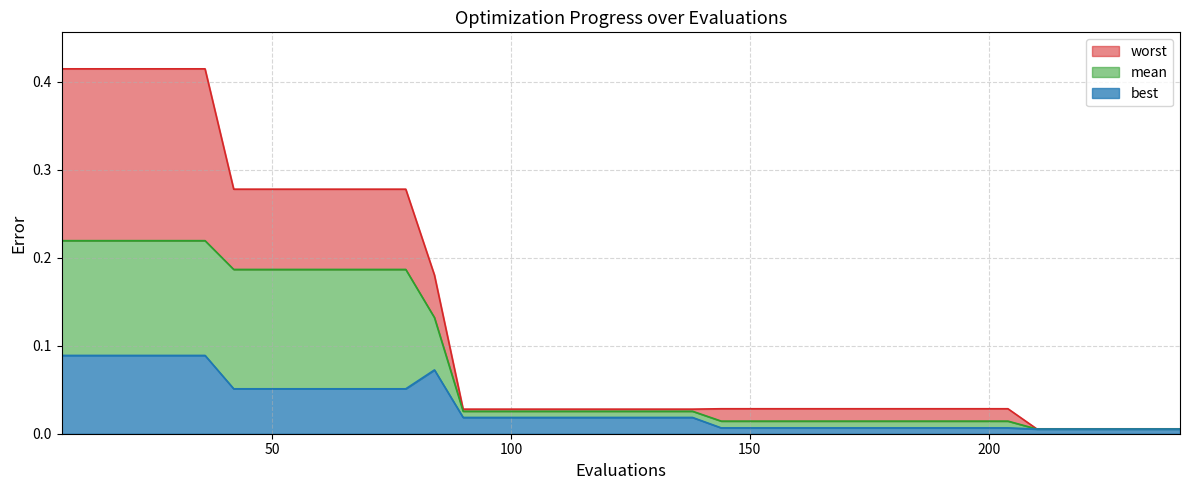

How many categories are shown in the chart?

40